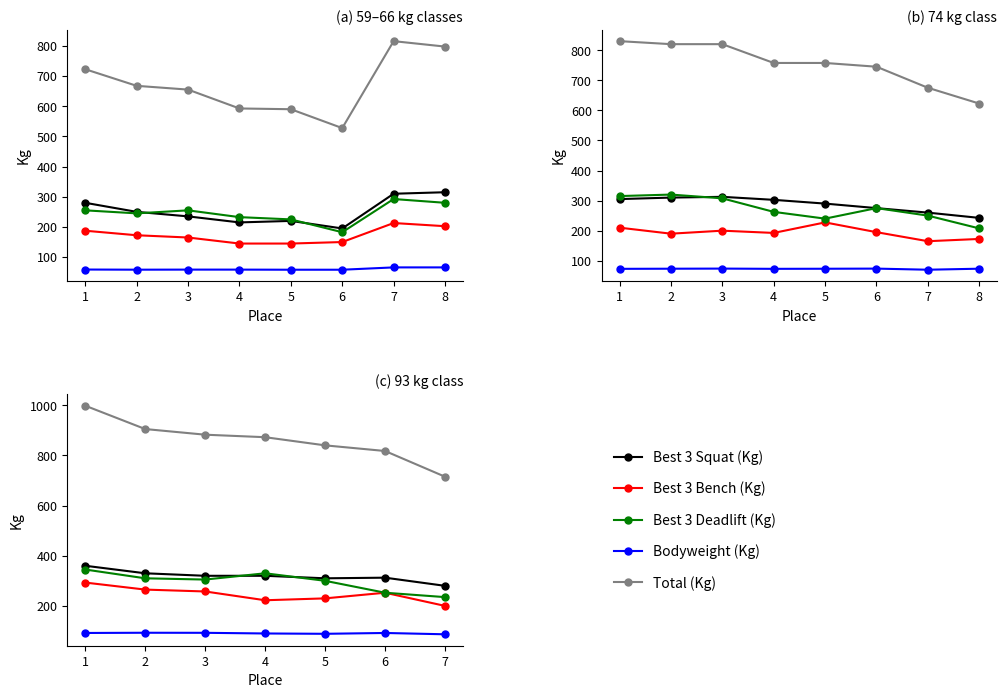

Which category has the highest value in the Best3BenchKg series?

1